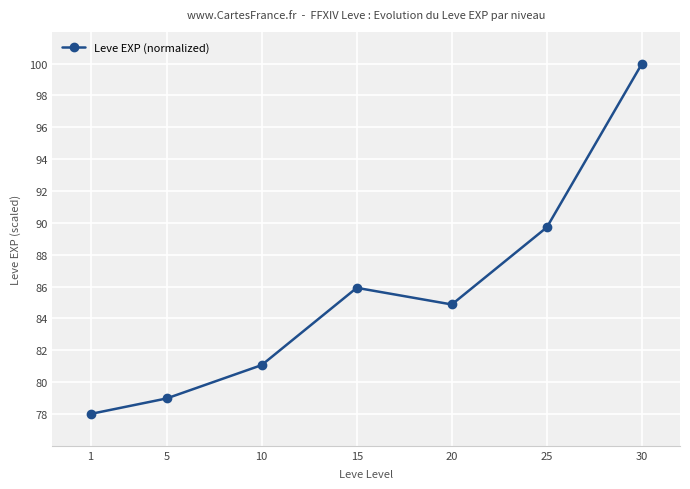

What is the difference between the maximum and minimum values?

22.0